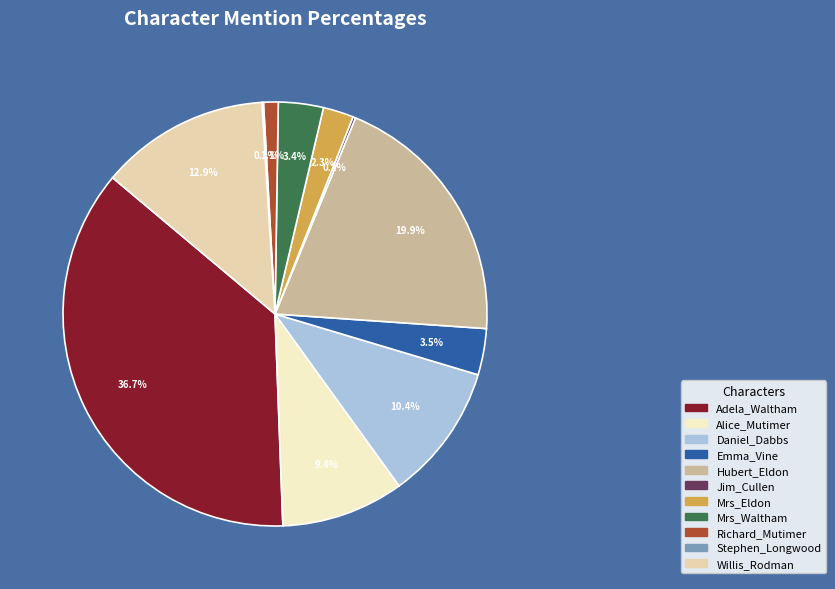

Which category has the smallest portion of the pie?

Stephen_Longwood